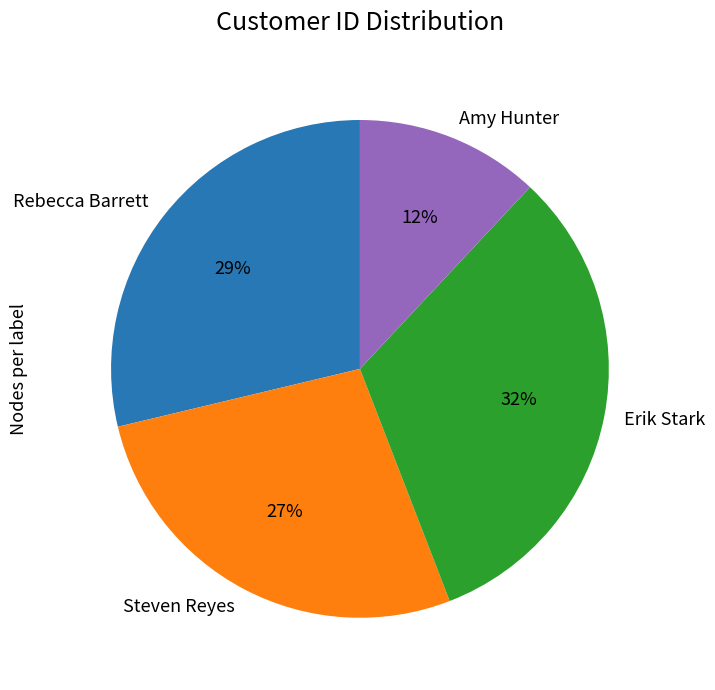

Is there any slice that represents more than half of the pie?

No